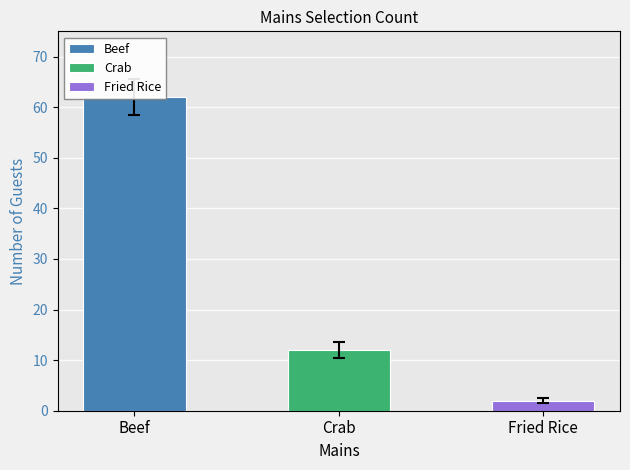

Rank the categories by value from lowest to highest.

Fried Rice, Crab, Beef